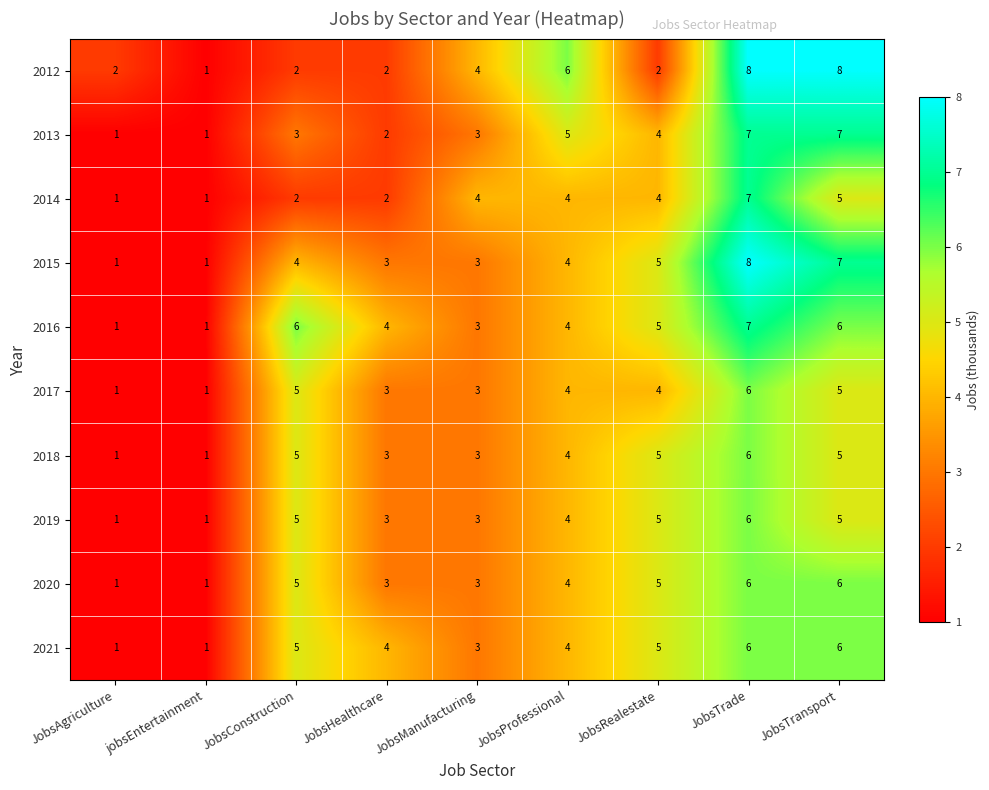

How many data points in 2017 are less than 4?

4